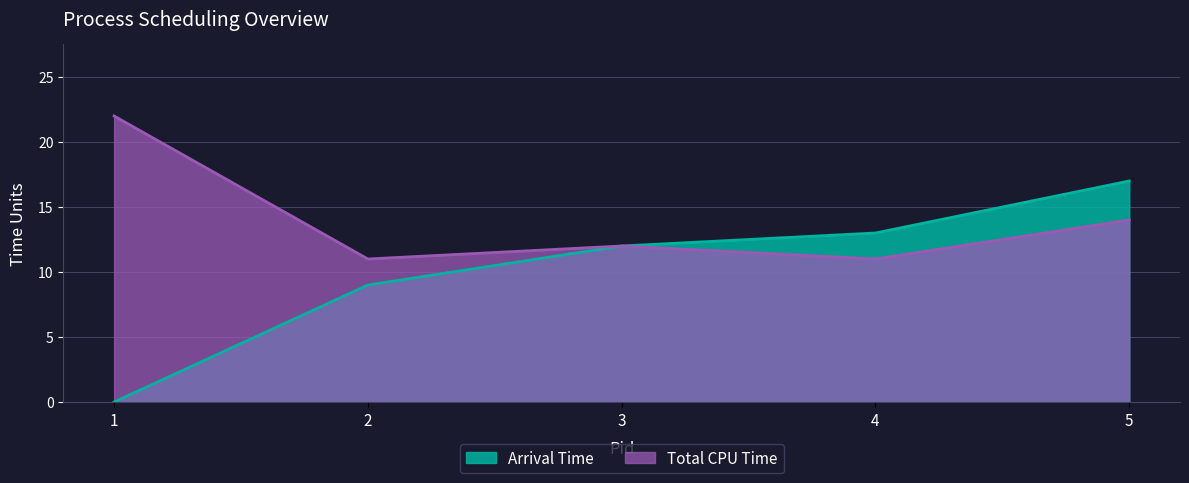

What are all the series names shown in the legend?

Arrival Time, Total CPU Time